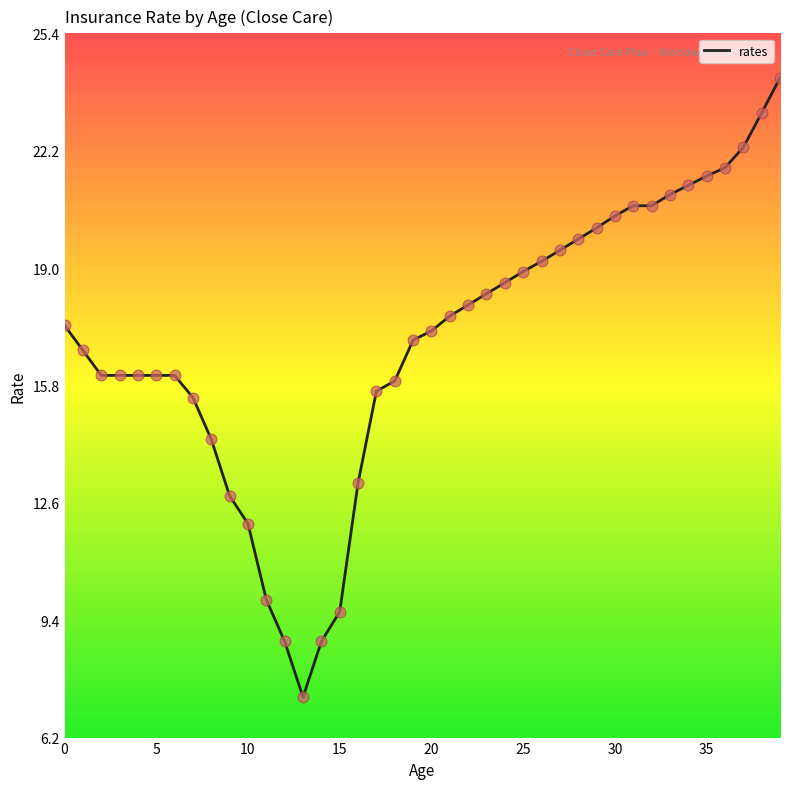

What is the maximum value shown in the chart?

24.2